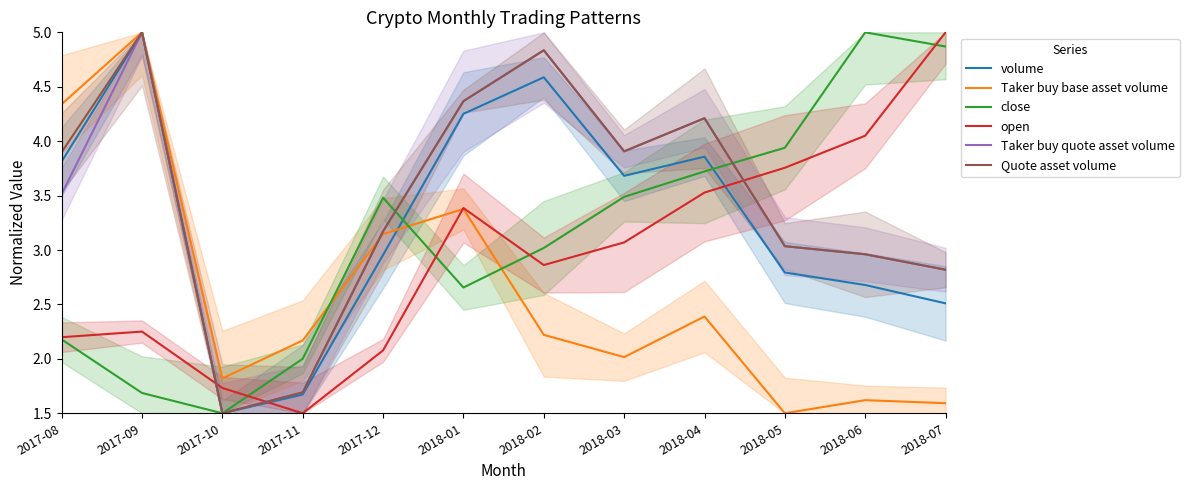

How many lines are shown in the chart?

6